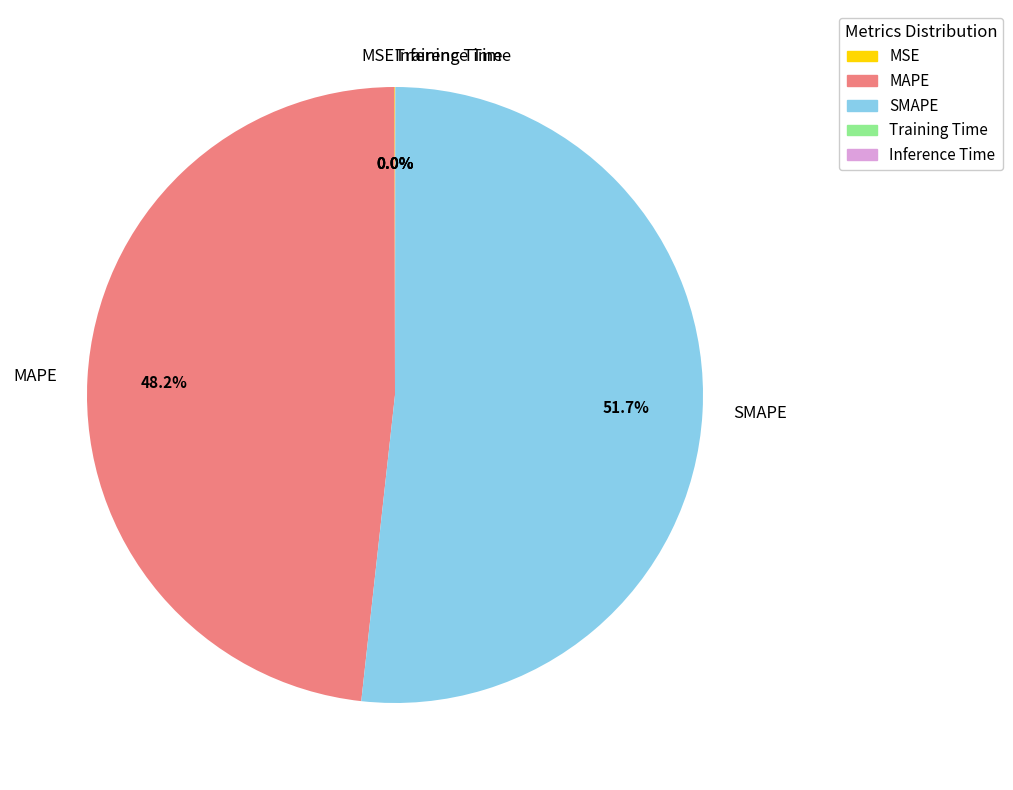

What portion of the pie excludes MAPE?

51.8%